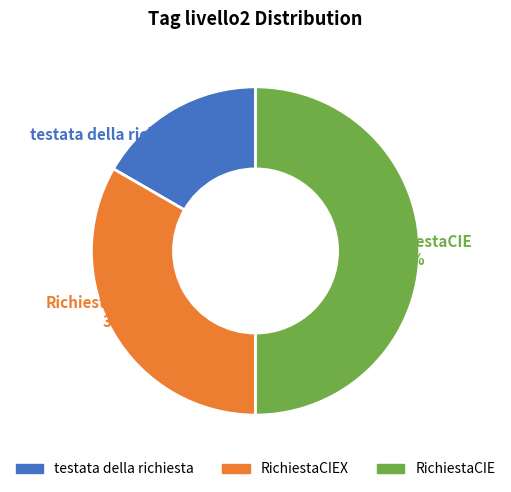

To the nearest percent, what is the average slice percentage?

33%